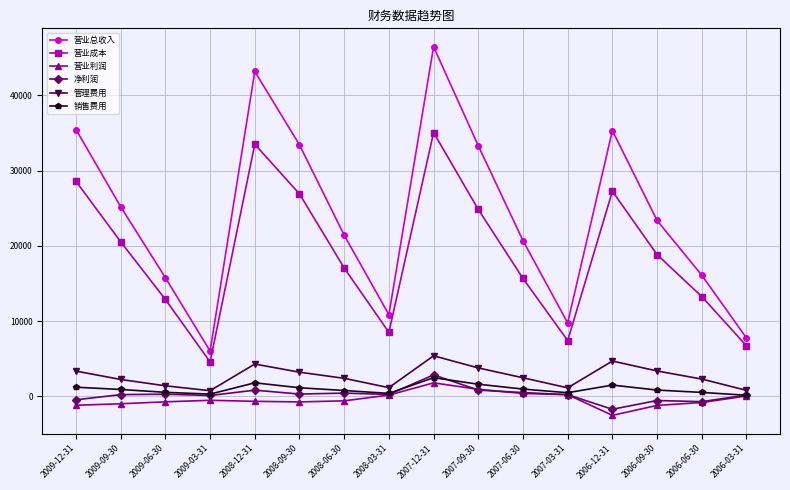

What is the difference between the maximum and minimum values in the 销售费用 series?

2333